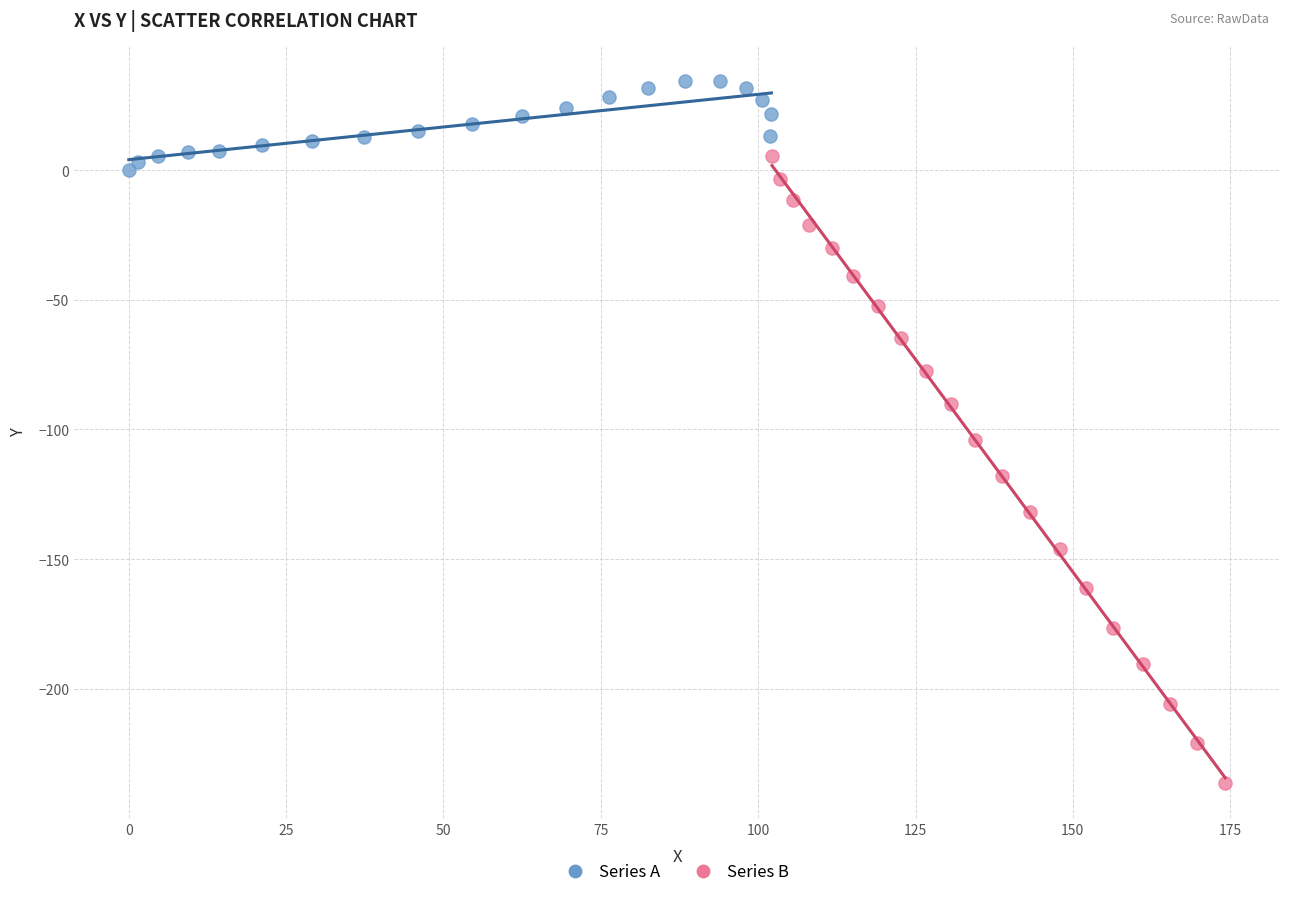

Which series contains the highest Y value?

Series A